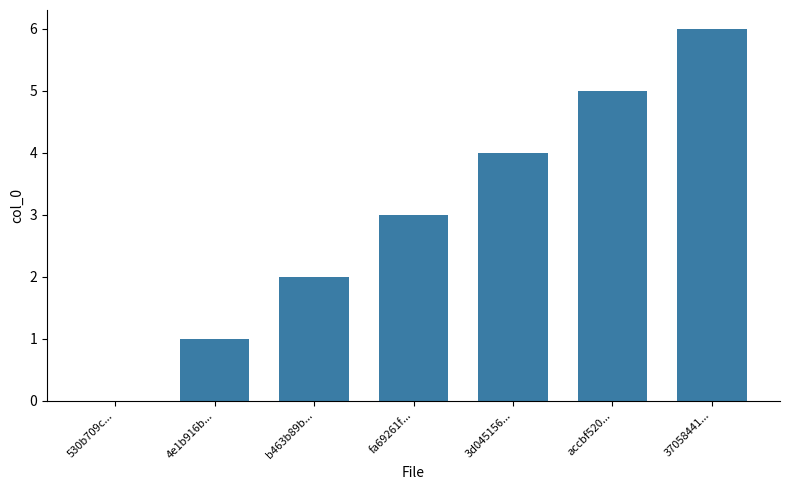

True or false: the data shows 6 at 37058441....

True